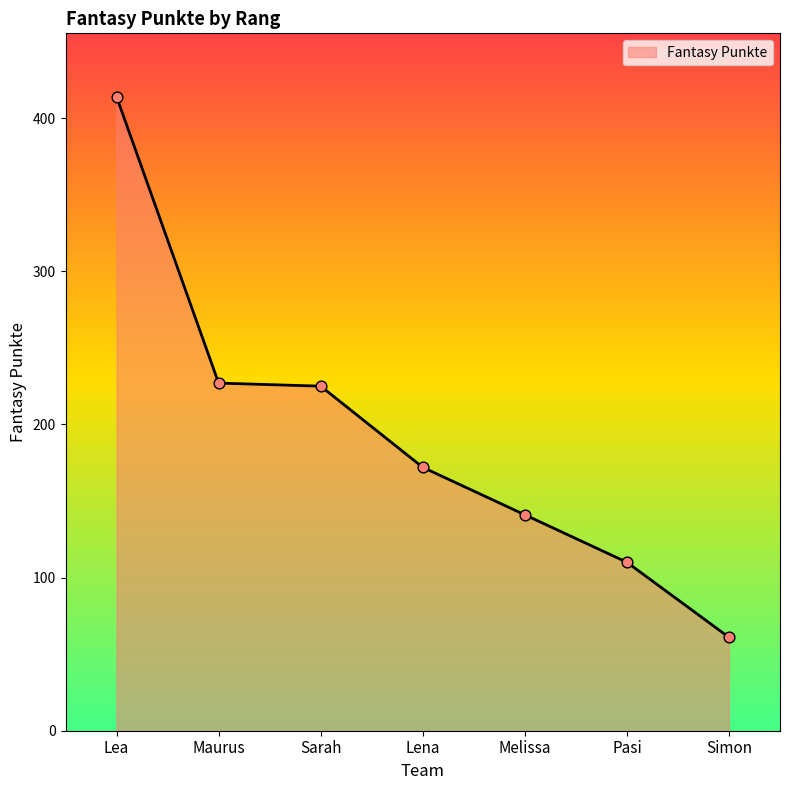

What is the ratio of the value at Melissa to the value at Lena?

0.8